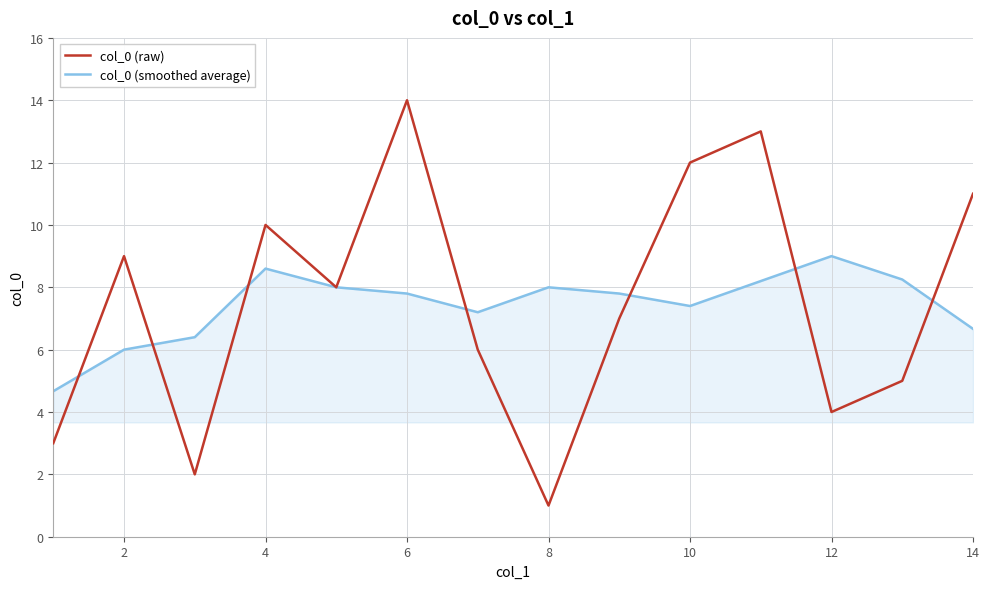

How many lines are shown in the chart?

2